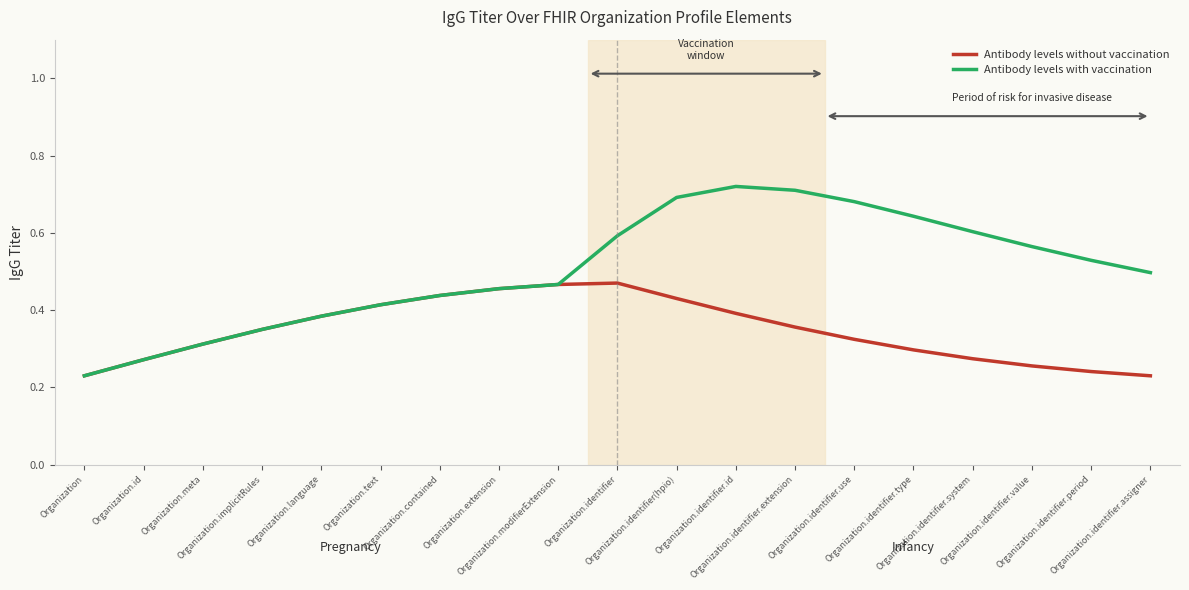

List the series in order of their overall mean, lowest first.

Antibody levels without vaccination, Antibody levels with vaccination